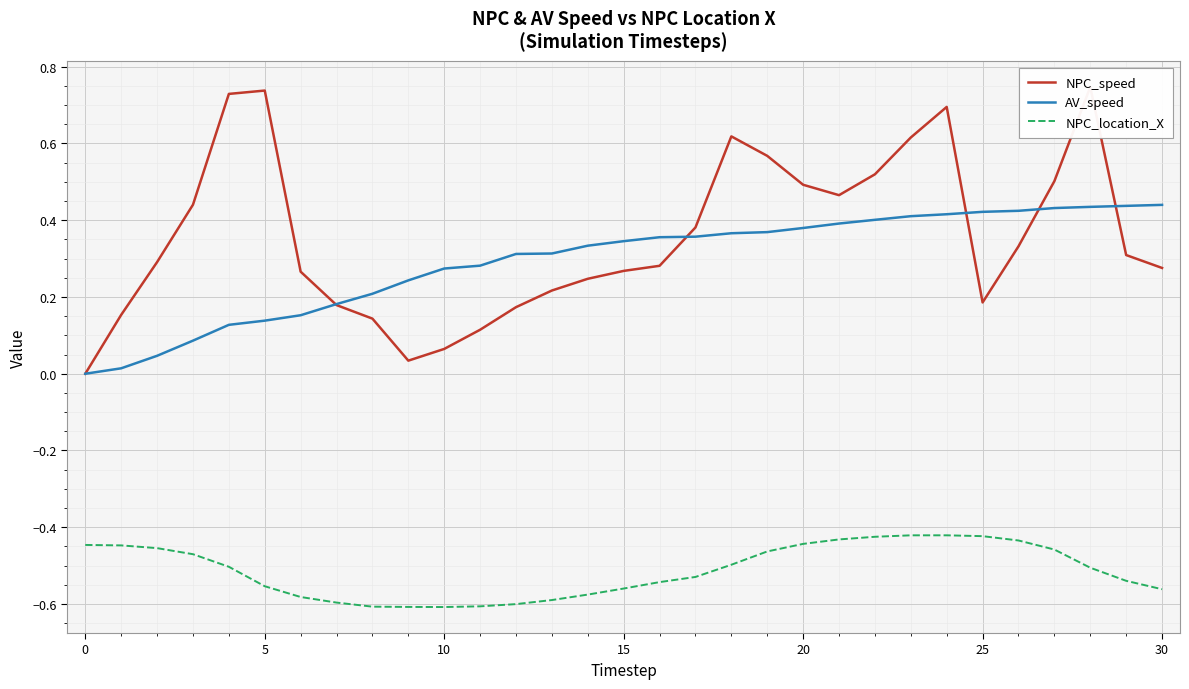

True or false: NPC_location_X and AV_speed cross at least once.

False